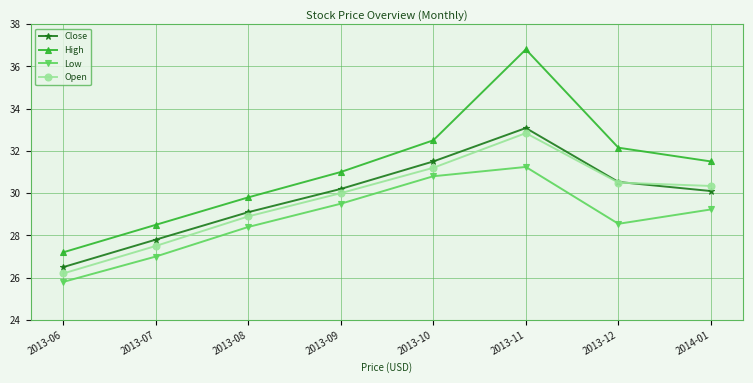

What is the maximum value shown in the chart?

36.8